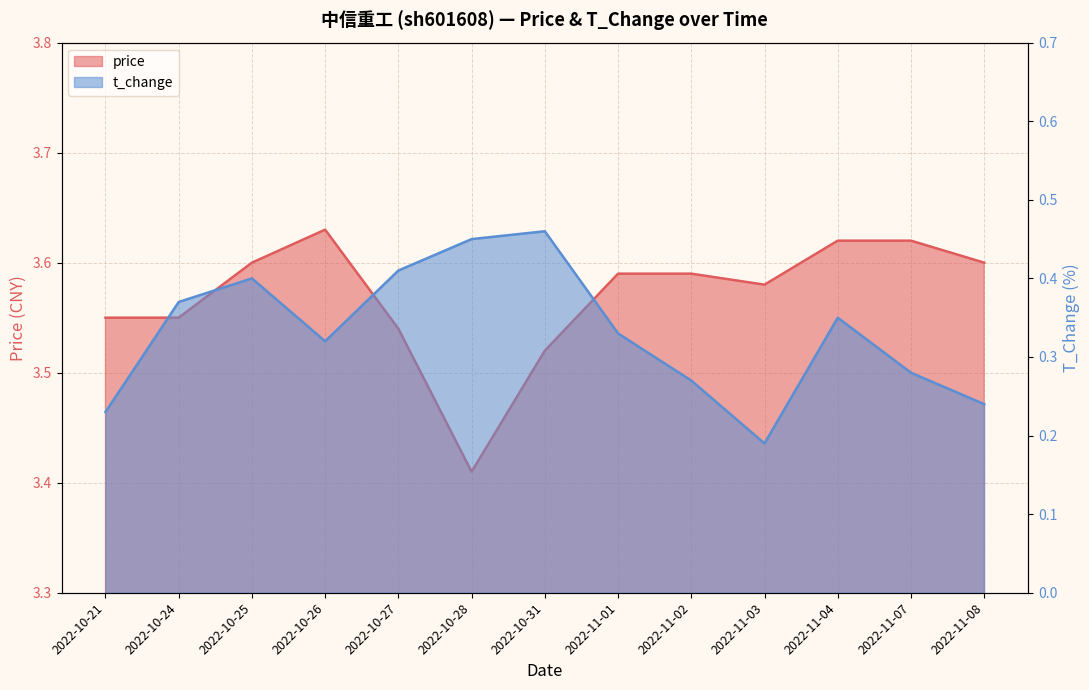

Which has a higher value, 2022-10-28 or 2022-10-24?

2022-10-24